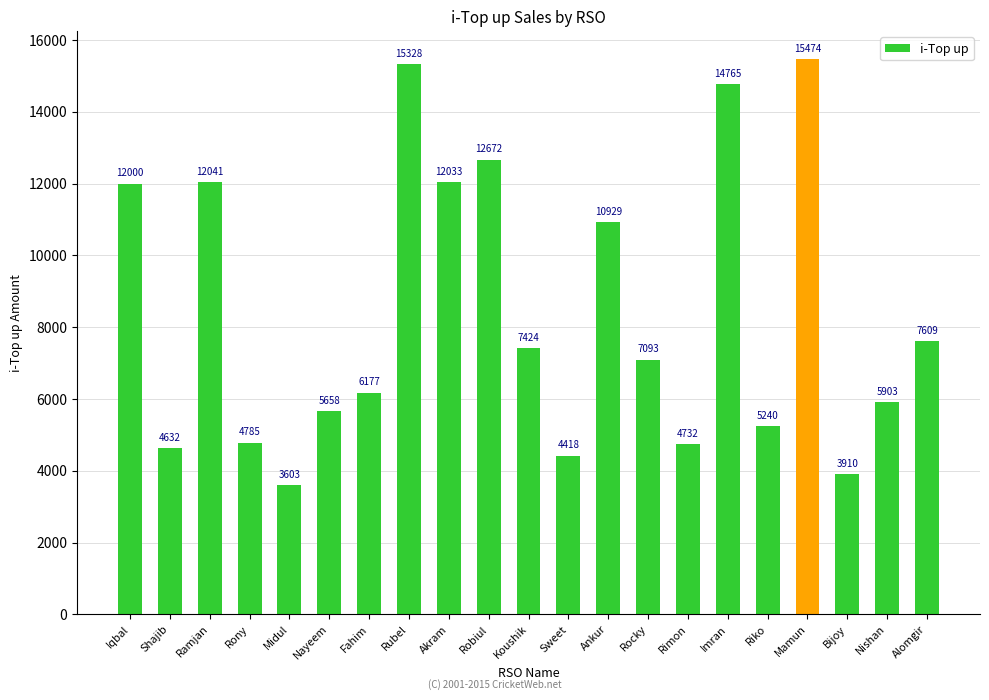

What is the minimum value shown in the chart?

3603